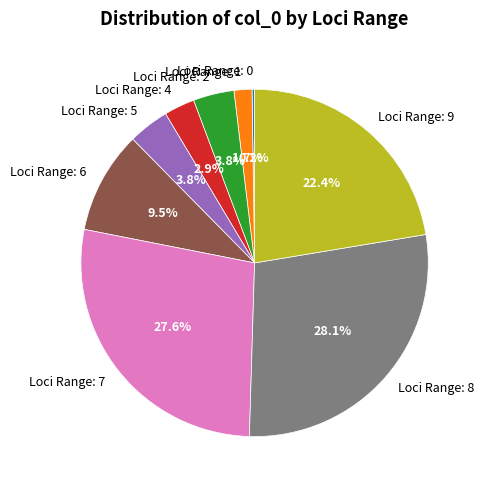

Which has a higher value, Loci Range: 5 or Loci Range: 1?

Loci Range: 5